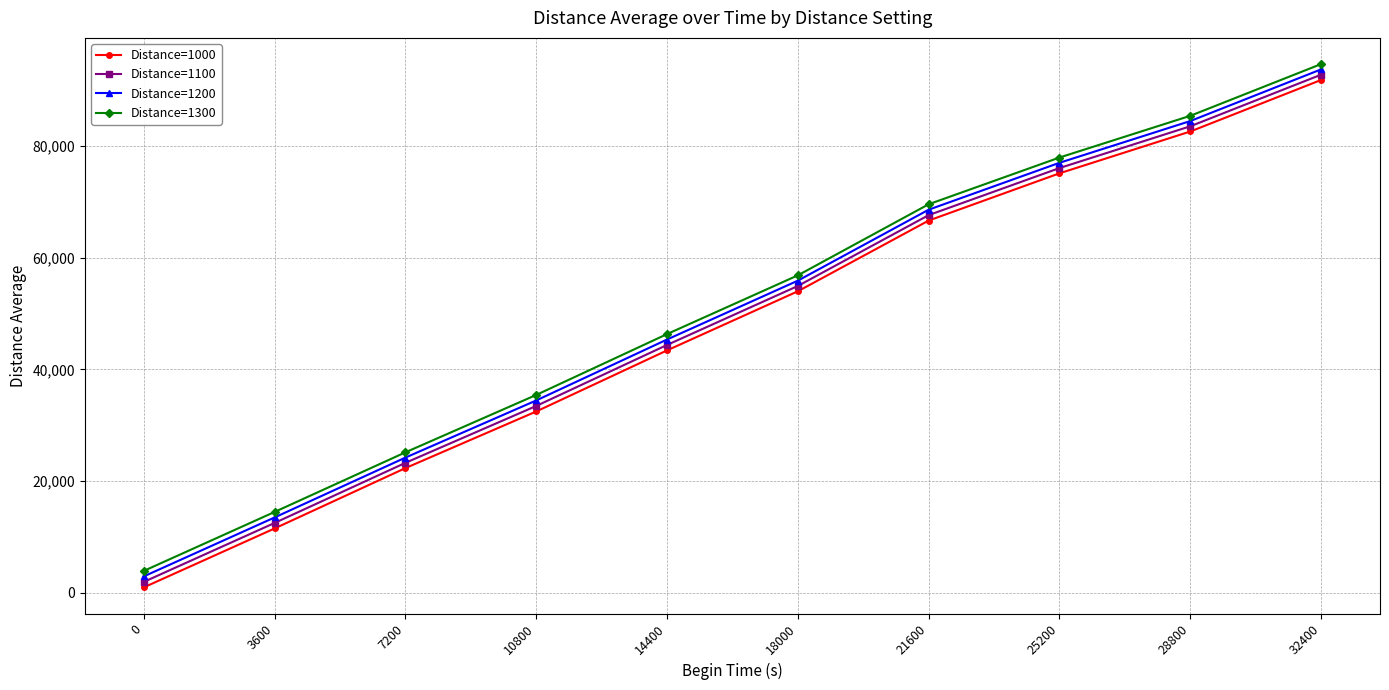

Reading right to left, transcribe all the data shown in this chart.

Distance=1000: 32400=91779.8	28800=82559.3	25200=75076.7	21600=66622.3	18000=53968.6	14400=43389.8	10800=32459.8	7200=22326.1	3600=11526.9	0=982.9
Distance=1100: 32400=92728.9	28800=83495.6	25200=76019.2	21600=67595.3	18000=54919.7	14400=44363.6	10800=33446.6	7200=23267.0	3600=12512.7	0=1965.7
Distance=1200: 32400=93678.0	28800=84432.0	25200=76961.7	21600=68568.2	18000=55870.7	14400=45337.3	10800=34433.5	7200=24207.9	3600=13498.6	0=2948.6
Distance=1300: 32400=94627.1	28800=85368.4	25200=77904.2	21600=69541.2	18000=56821.8	14400=46311.1	10800=35420.4	7200=25148.8	3600=14484.4	0=3931.4